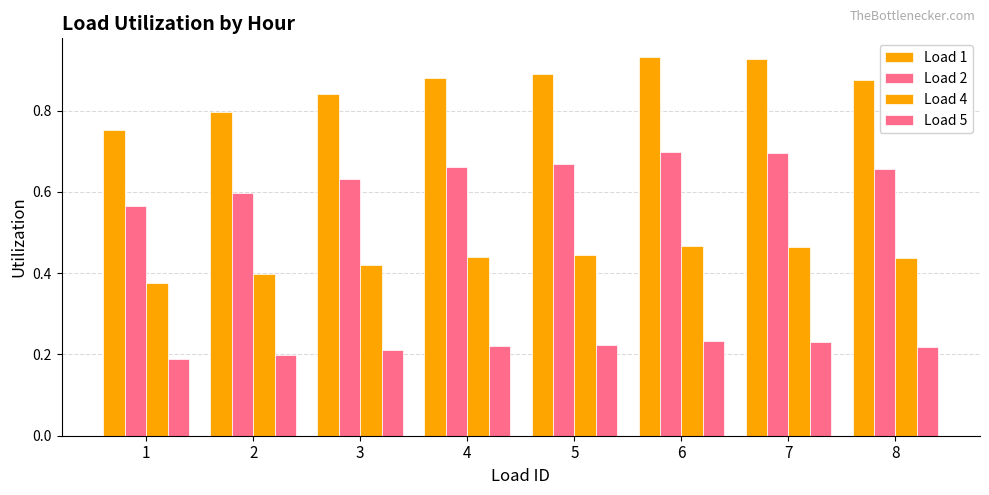

At 5, list the series in order from smallest to largest.

Load 5, Load 4, Load 2, Load 1